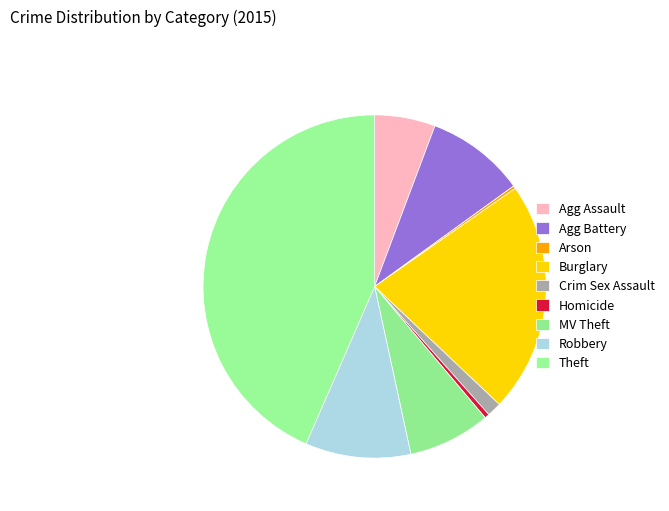

Which slice is the smallest?

Arson